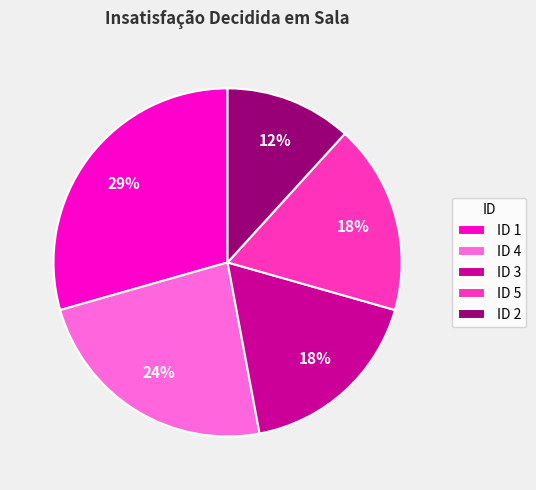

To the nearest percent, what portion does ID 3 represent?

18%